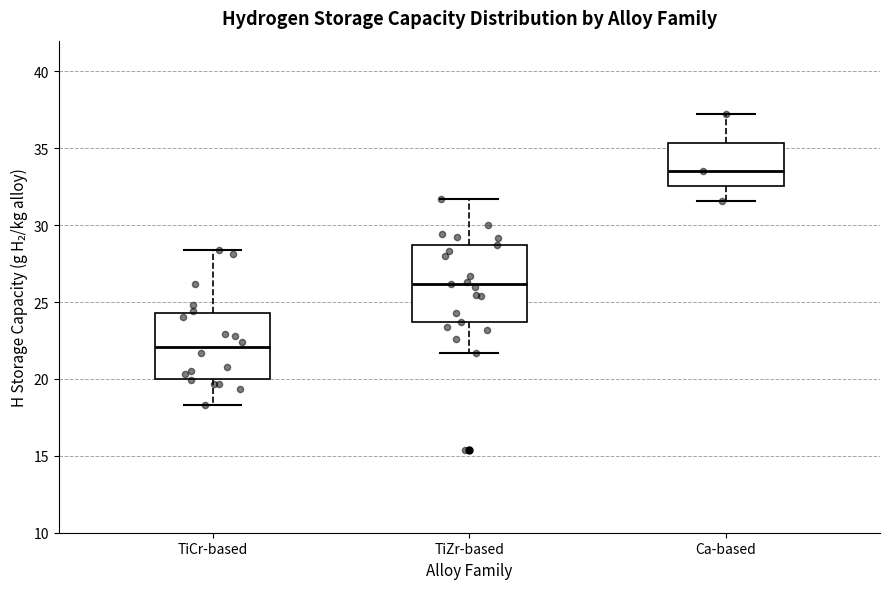

Which box's median line is the highest?

Ca-based